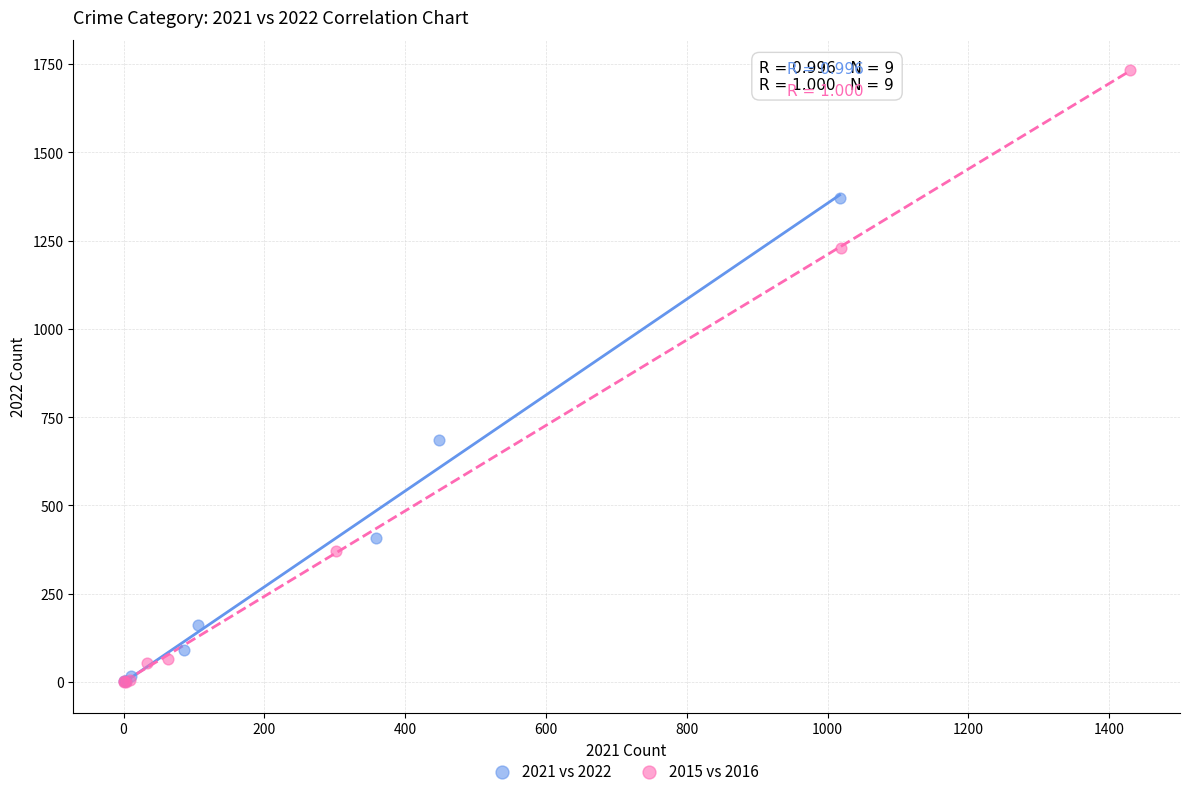

Which series has the widest spread of Y values?

2015 vs 2016